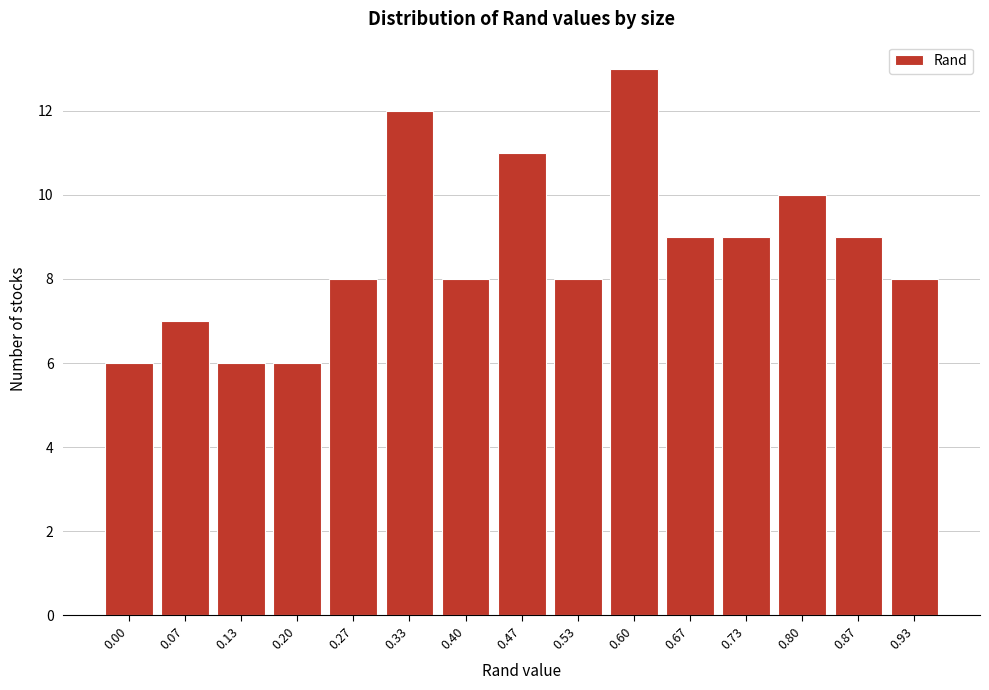

Reading left to right, list all the values displayed in this chart.

6	7	6	6	8	12	8	11	8	13	9	9	10	9	8